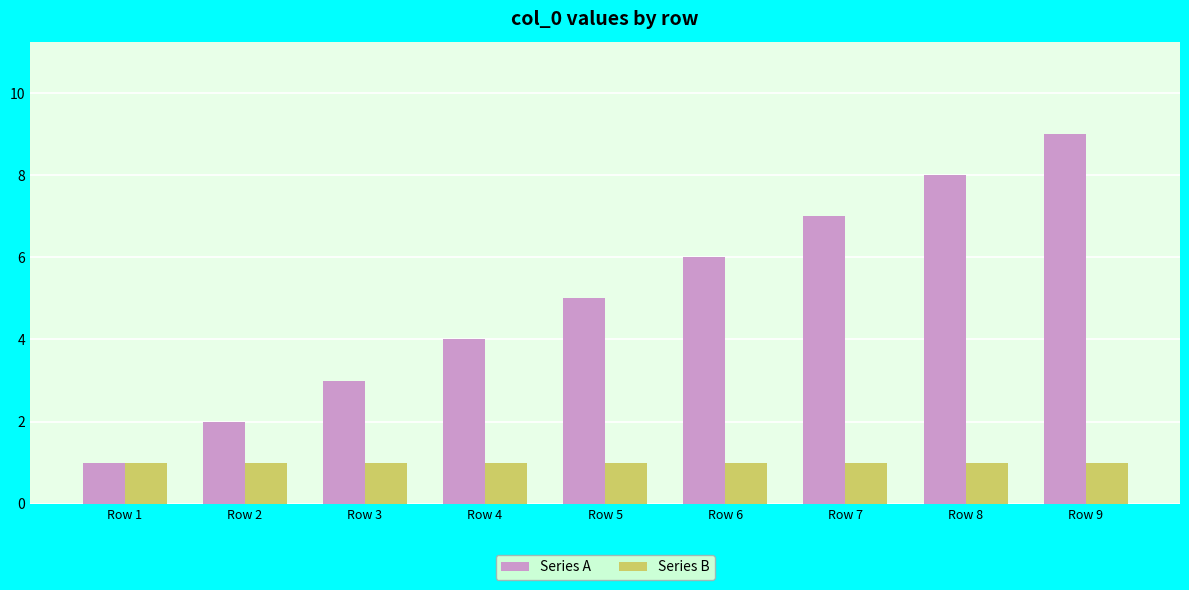

Which series changed the most between Row 4 and Row 9?

Series A